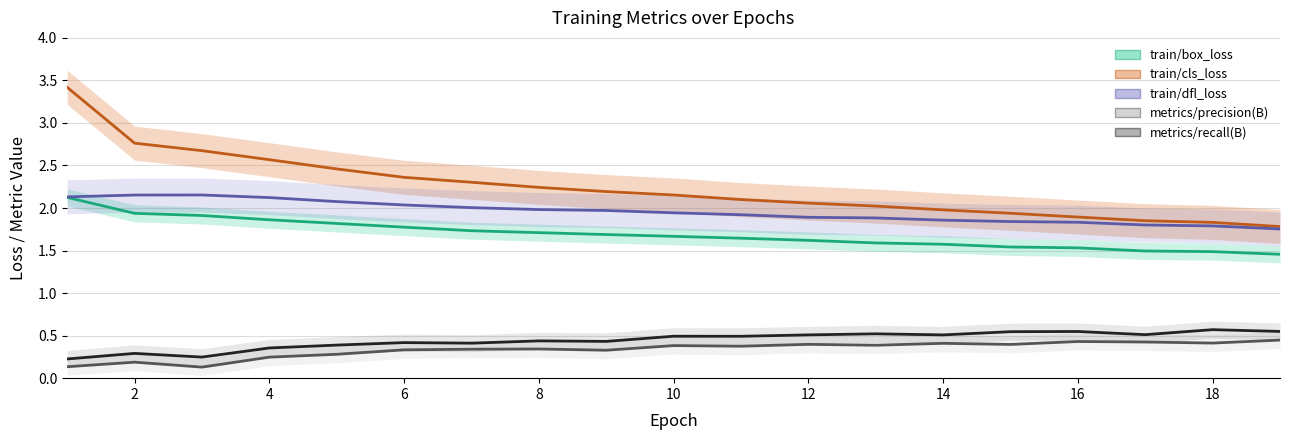

What is the sum of the train/dfl_loss values at 6 and 12?

3.9